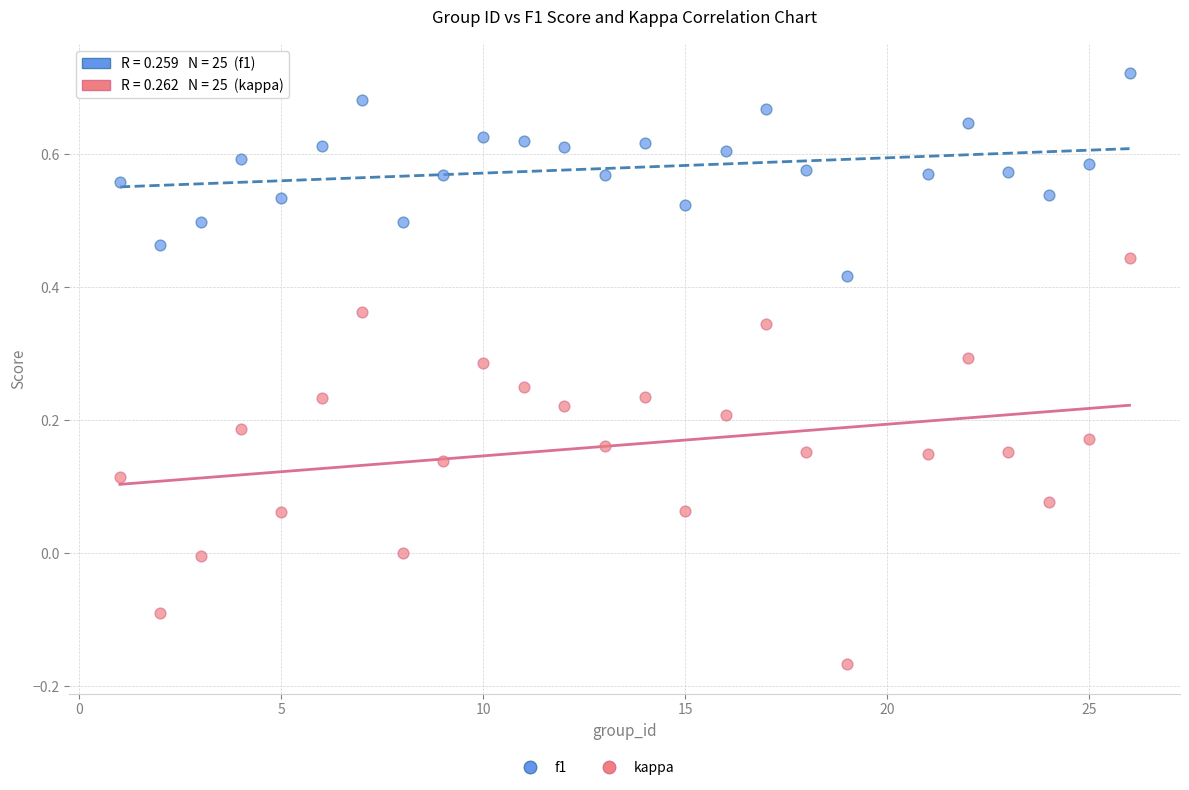

What is the X range (max minus min) for the scatter plot?

25.0